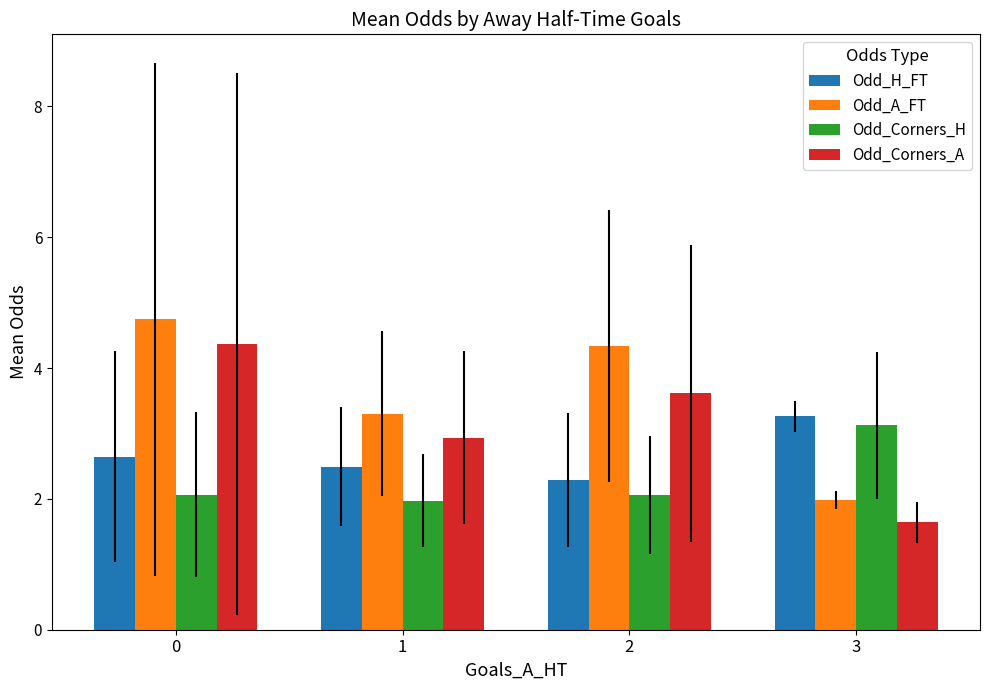

Read the Odd_Corners_A value at 2.

3.6